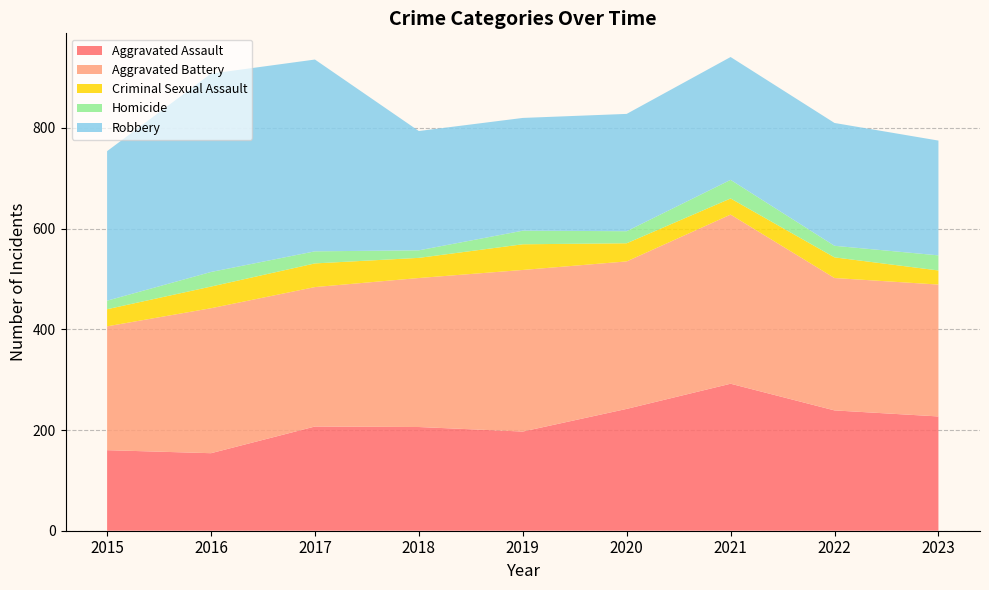

Reading right to left, what are all the values shown in this chart?

Aggravated Assault: 2023=227	2022=239	2021=292	2020=242	2019=197	2018=206	2017=207	2016=154	2015=160
Aggravated Battery: 2023=262	2022=263	2021=336	2020=293	2019=321	2018=296	2017=277	2016=288	2015=246
Criminal Sexual Assault: 2023=28	2022=41	2021=32	2020=36	2019=51	2018=40	2017=47	2016=43	2015=34
Homicide: 2023=30	2022=23	2021=37	2020=24	2019=27	2018=15	2017=24	2016=29	2015=17
Robbery: 2023=228	2022=244	2021=244	2020=233	2019=224	2018=237	2017=381	2016=394	2015=297